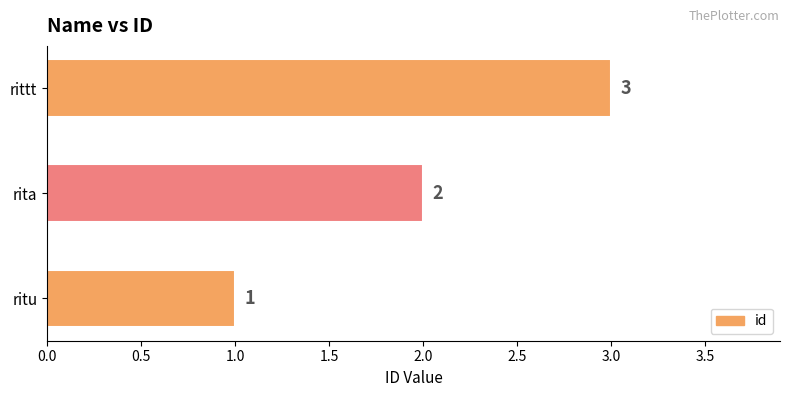

What is the sum of all values?

6